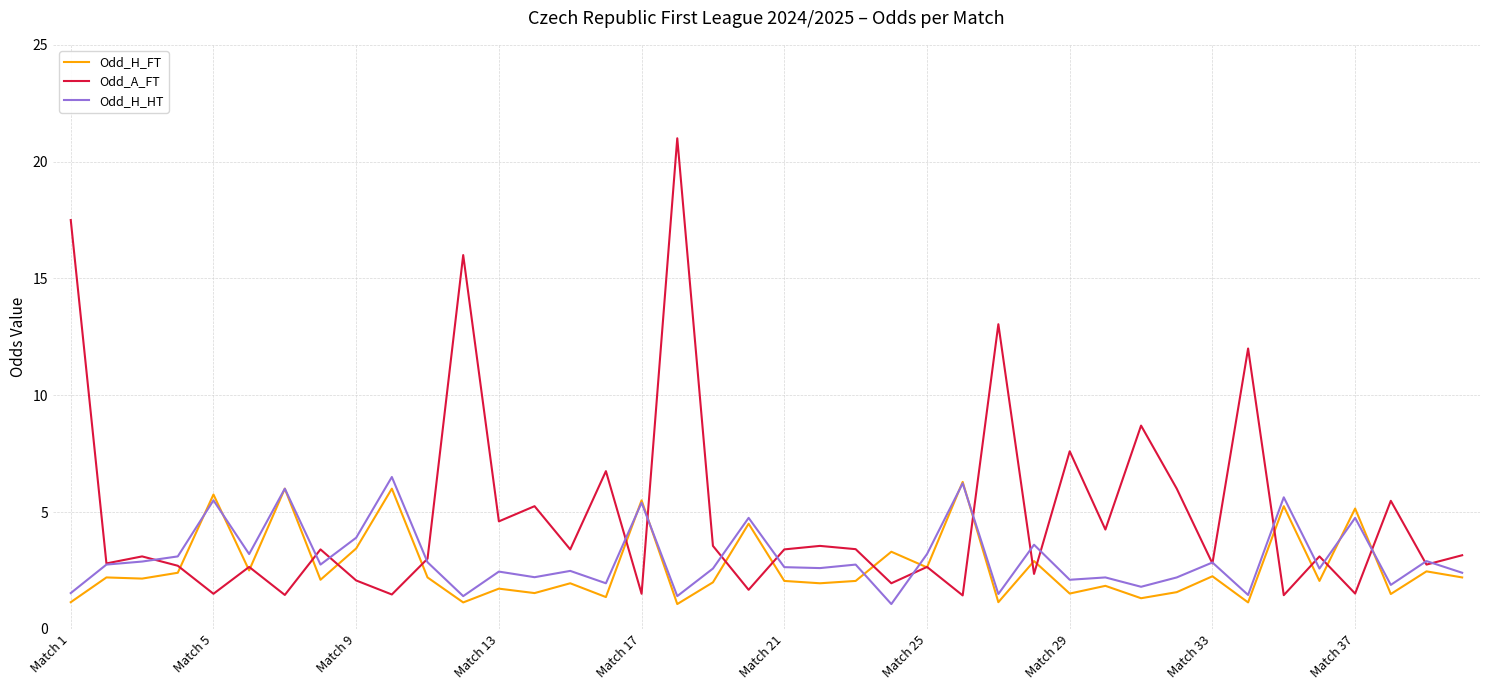

Which series has the widest spread of values?

Odd_A_FT